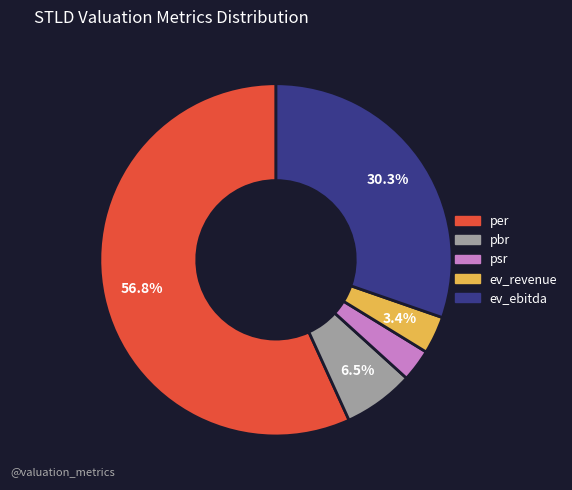

To the nearest percent, what is the combined percentage of pbr and per?

63%